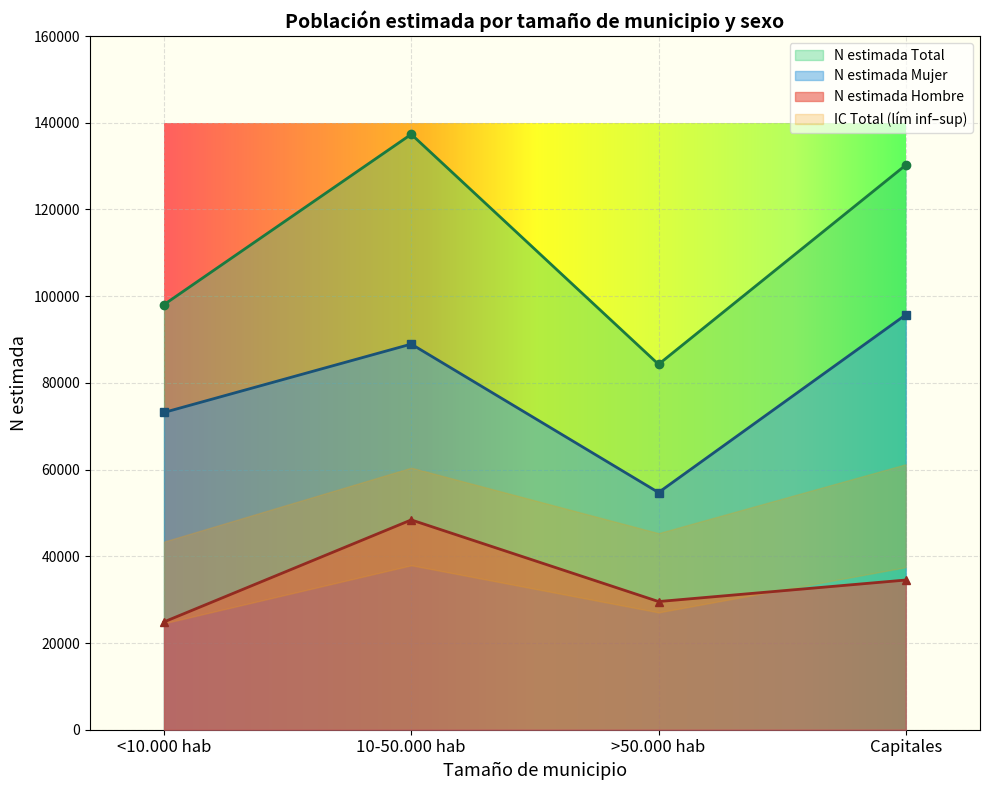

At which label is N estimada Hombre closest to 36631?

Capitales